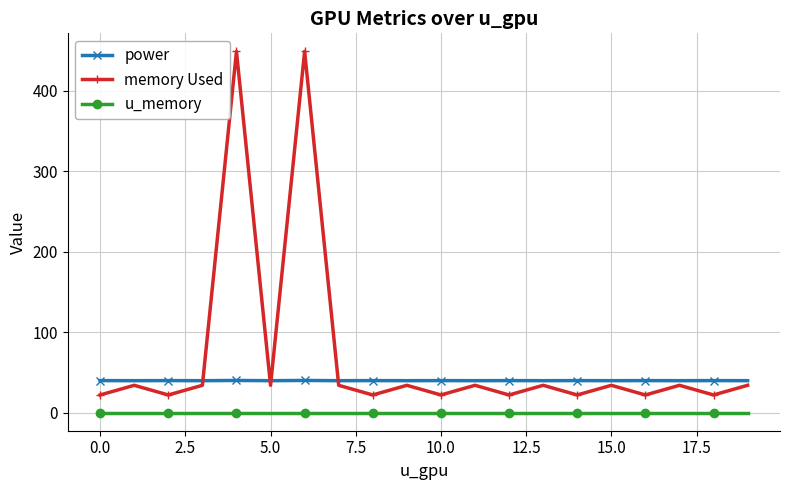

True or false: power and u_memory cross at least once.

False